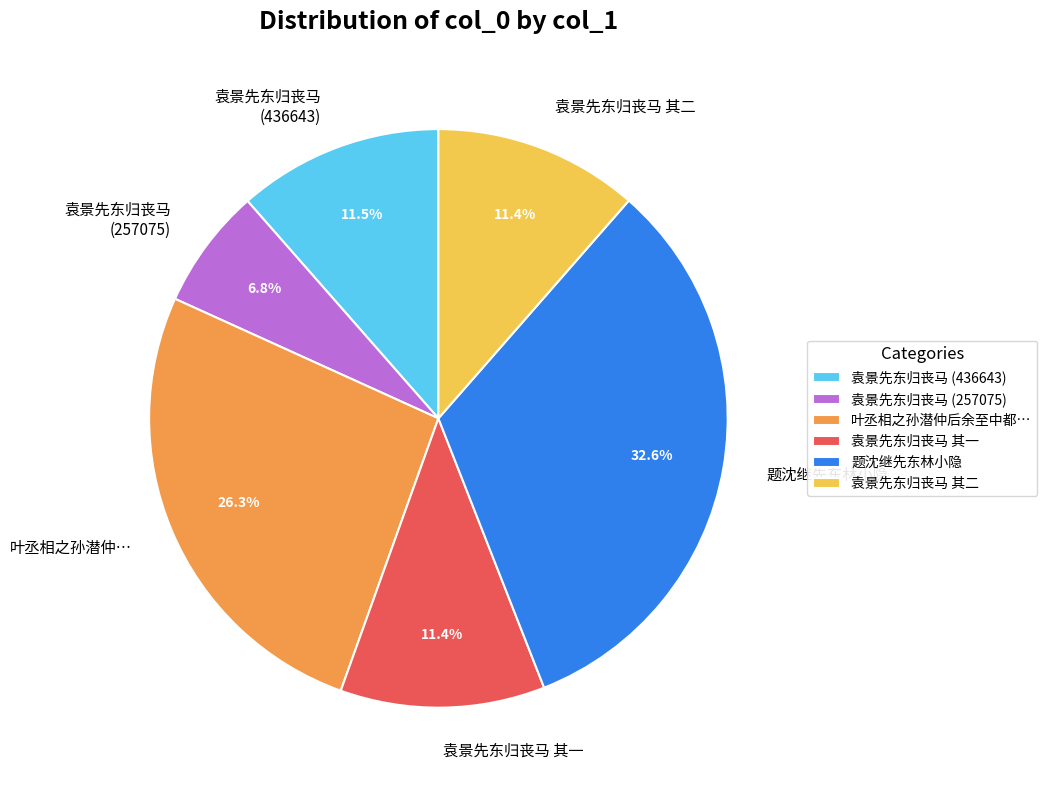

What is the ratio of the value at 袁景先东归丧马 (257075) to the value at 袁景先东归丧马 其一?

0.6